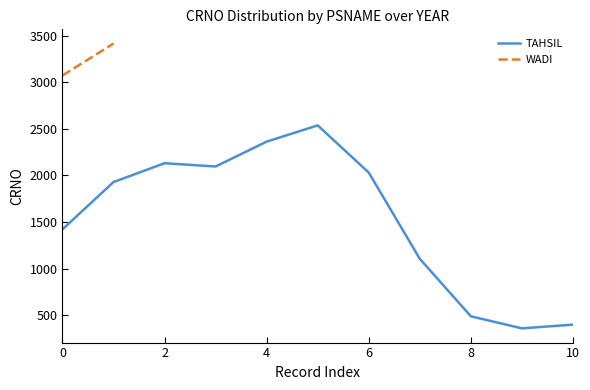

The value of TAHSIL at 8 is 858.0. True or false?

False